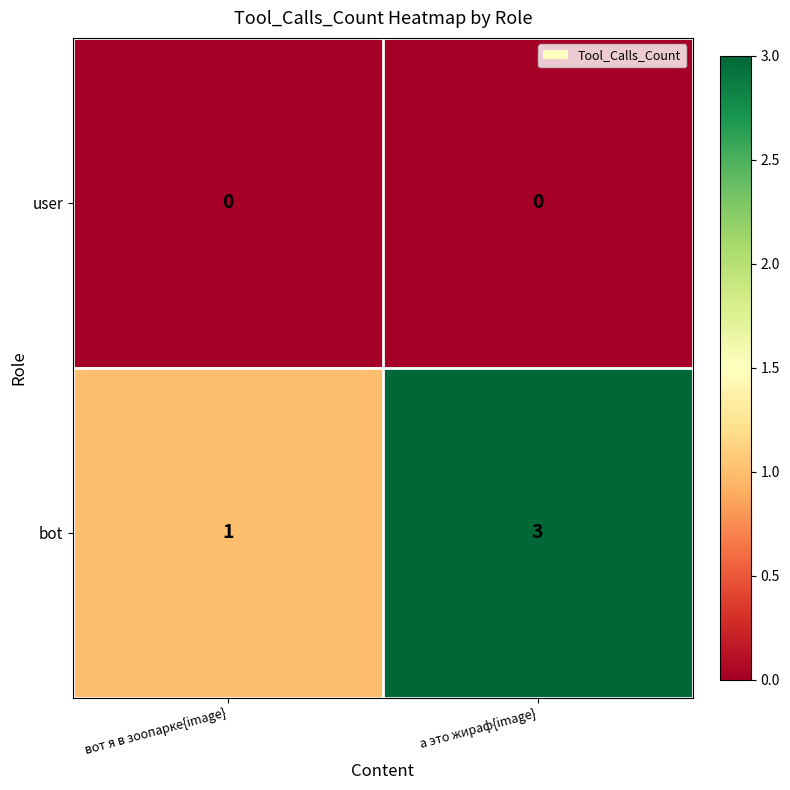

What is the approximate value of bot at а это жираф{image}?

3